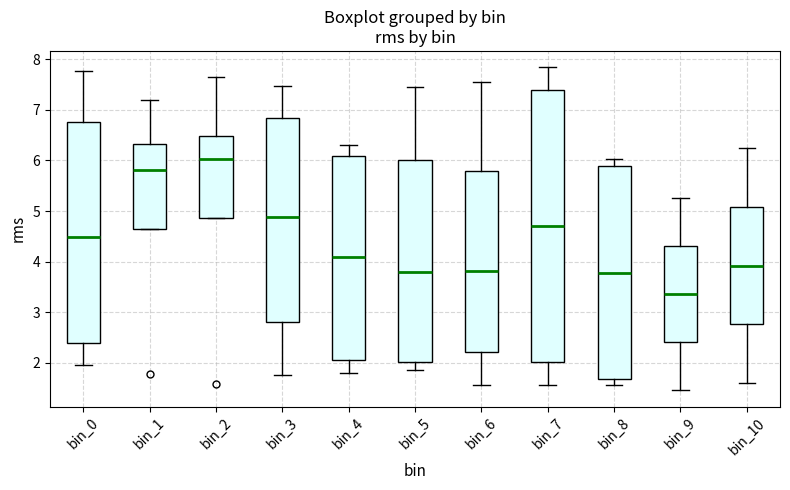

Which box is the tallest, from its lower edge to its upper edge?

bin_7